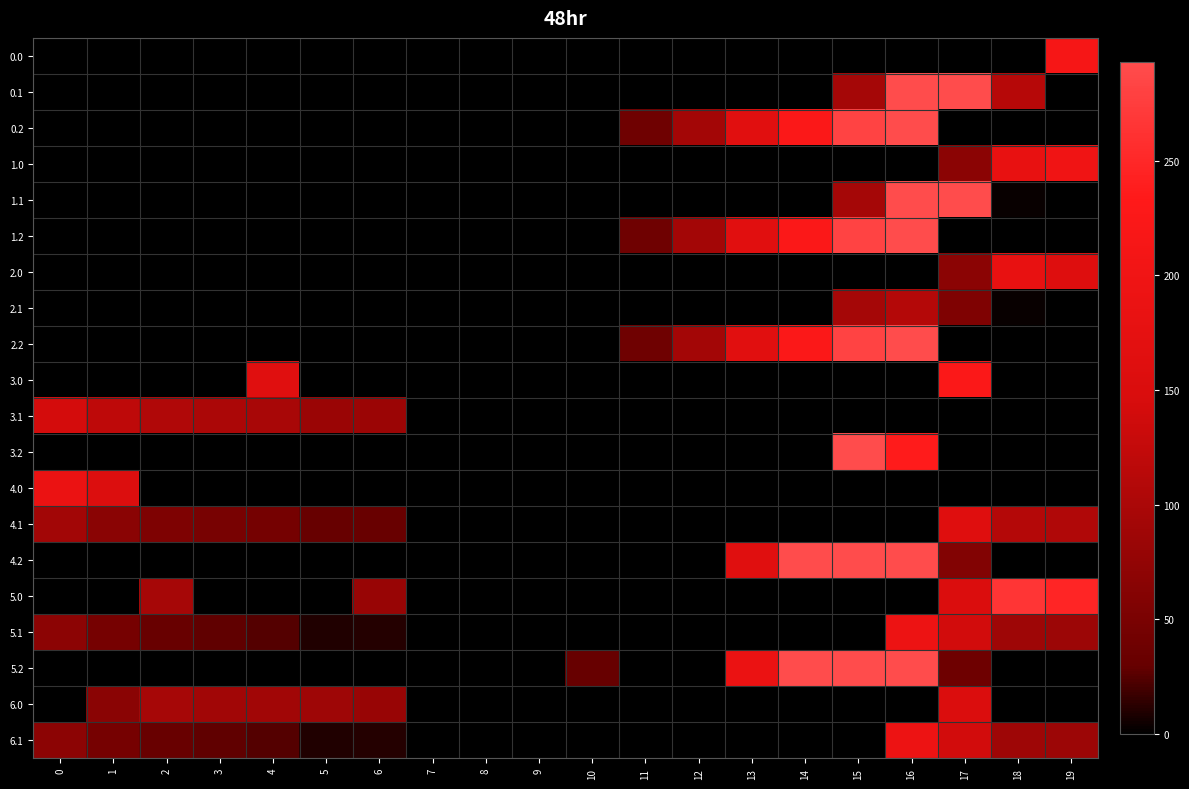

Between 2 and 15, which series saw the biggest shift?

3.2